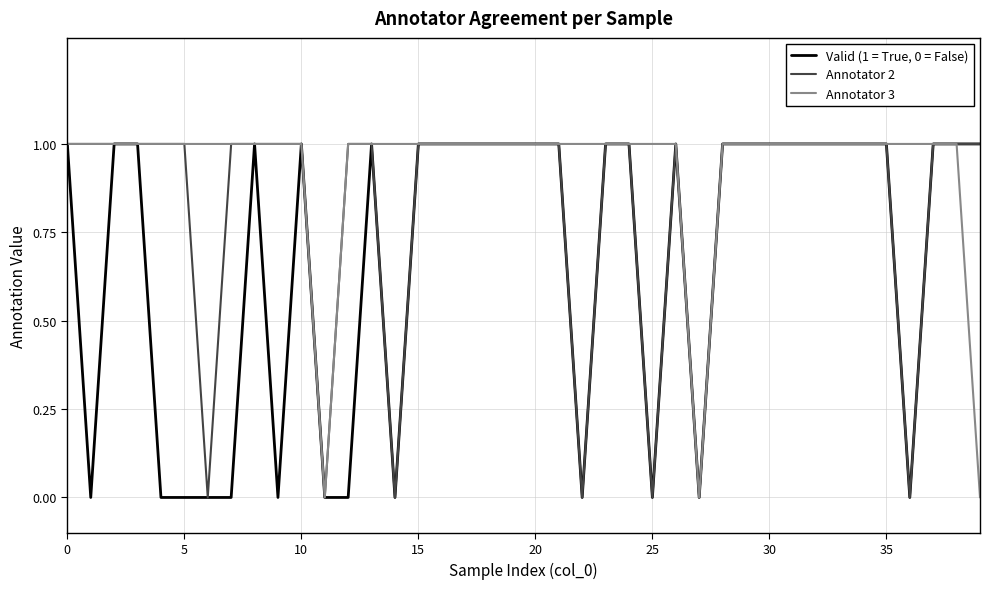

Rank the series by their average value, from highest to lowest.

Annotator 3, Annotator 2, Valid (1 = True, 0 = False)